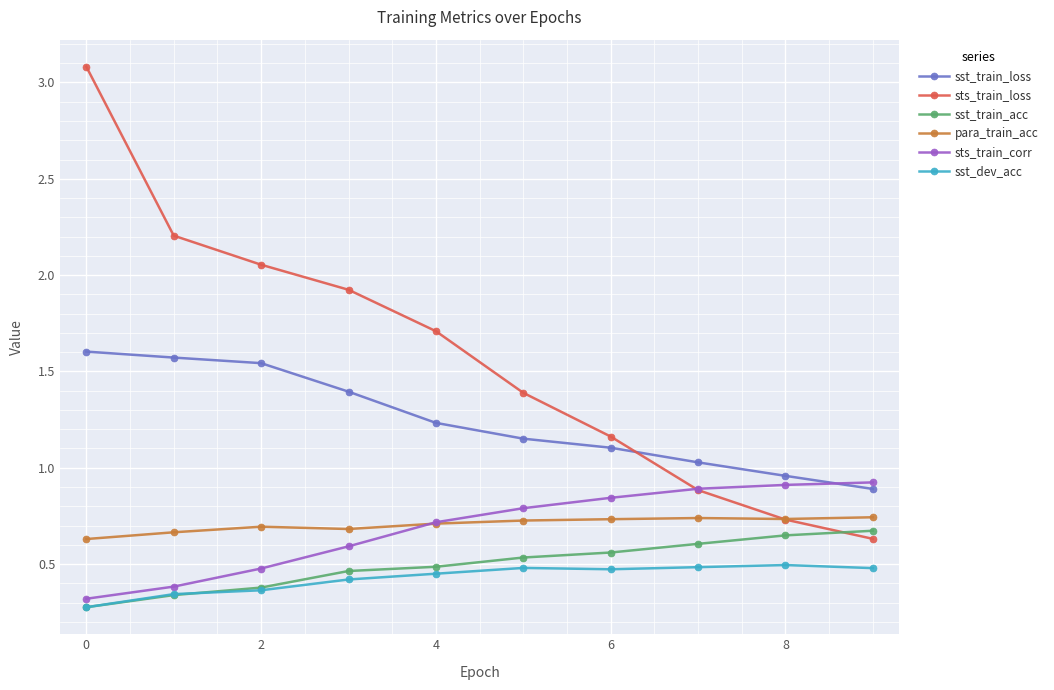

True or false: sst_train_acc and sst_train_loss intersect in this chart.

False